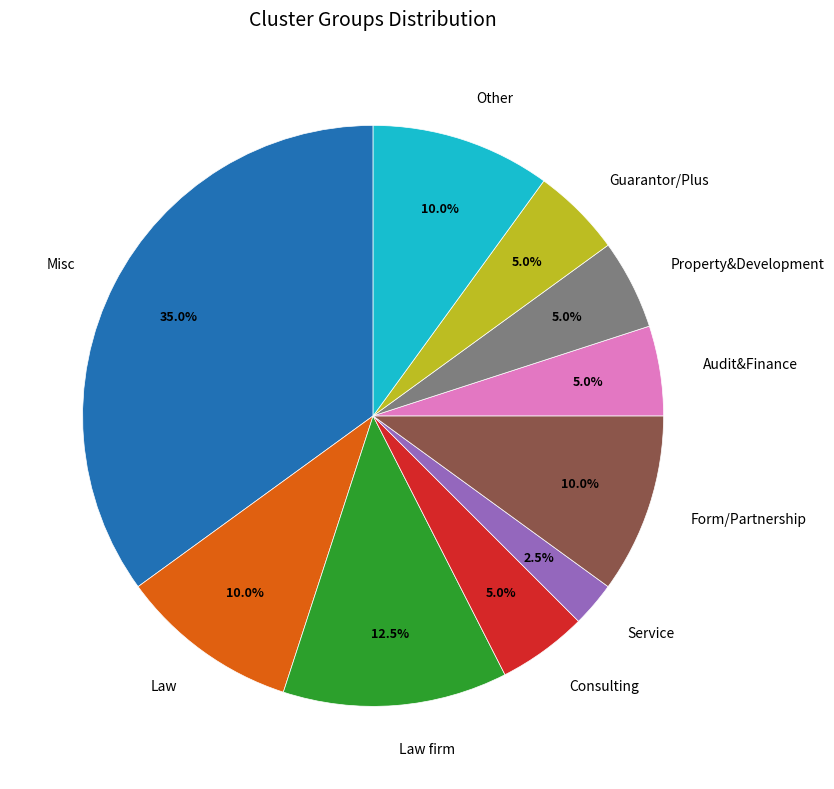

Does any single category account for the majority?

No